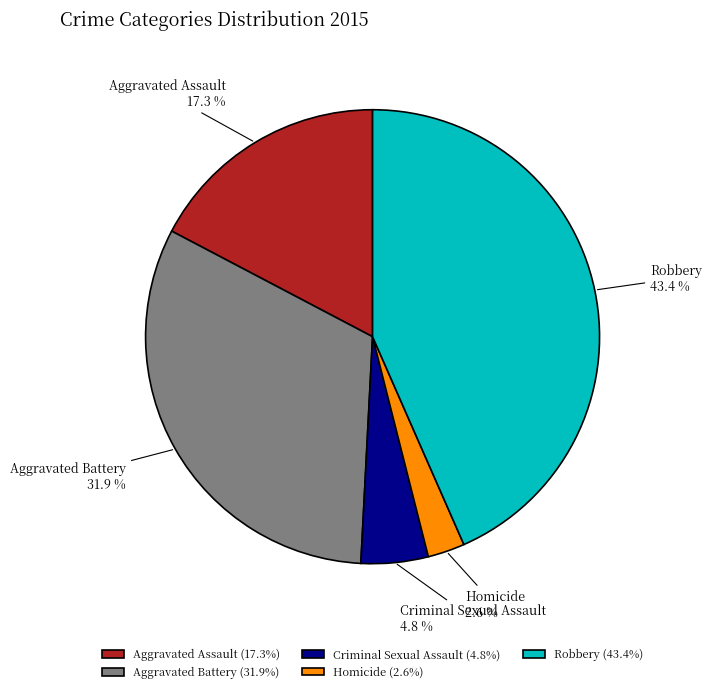

To the nearest percent, what is the average slice percentage?

20%